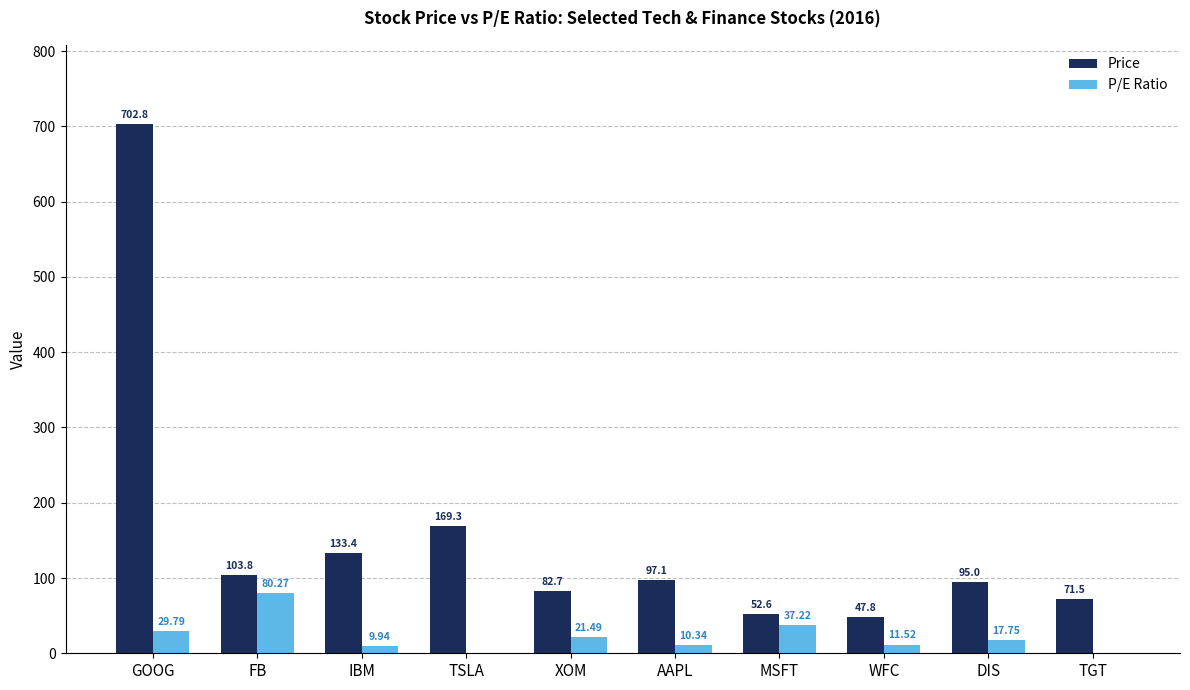

Which category has the highest value in the Price series?

GOOG